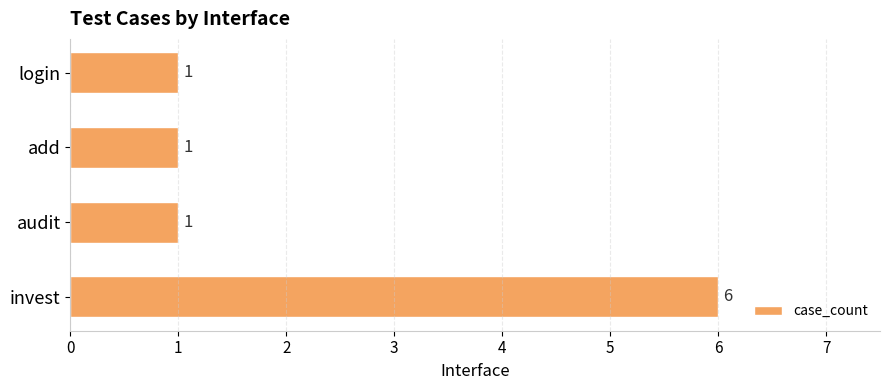

What is the difference between the maximum and minimum values?

5